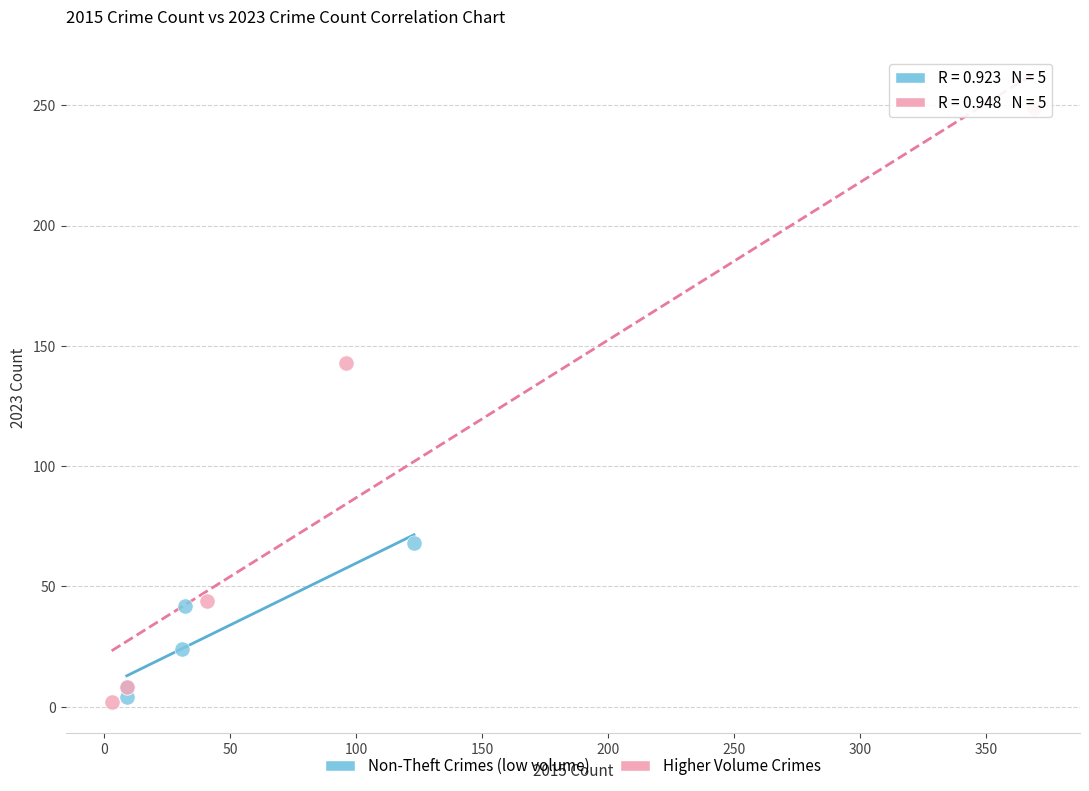

Which series reaches the maximum Y coordinate?

Higher Volume Crimes